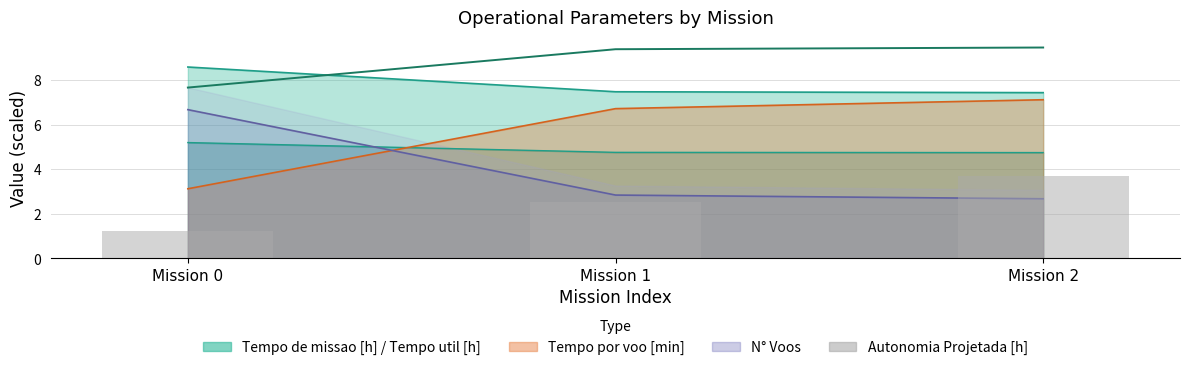

At how many categories does at least one series exceed 1?

3